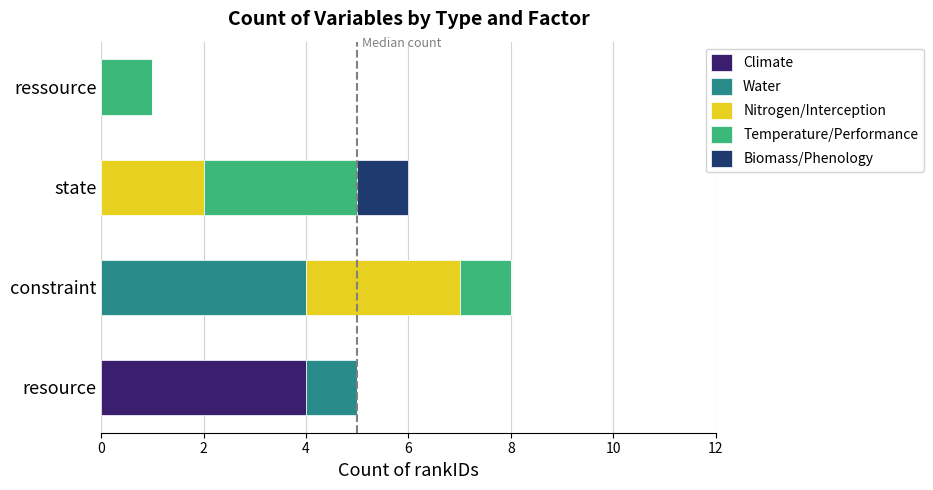

Which series has the widest spread of values?

Climate